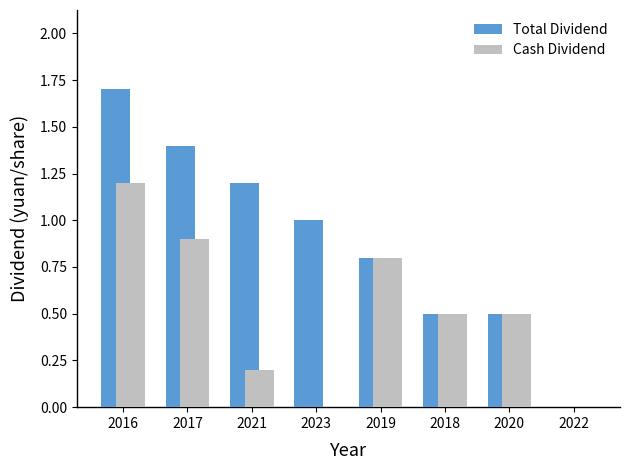

The Cash Dividend series shows 1.9 at 2016. True or false?

False